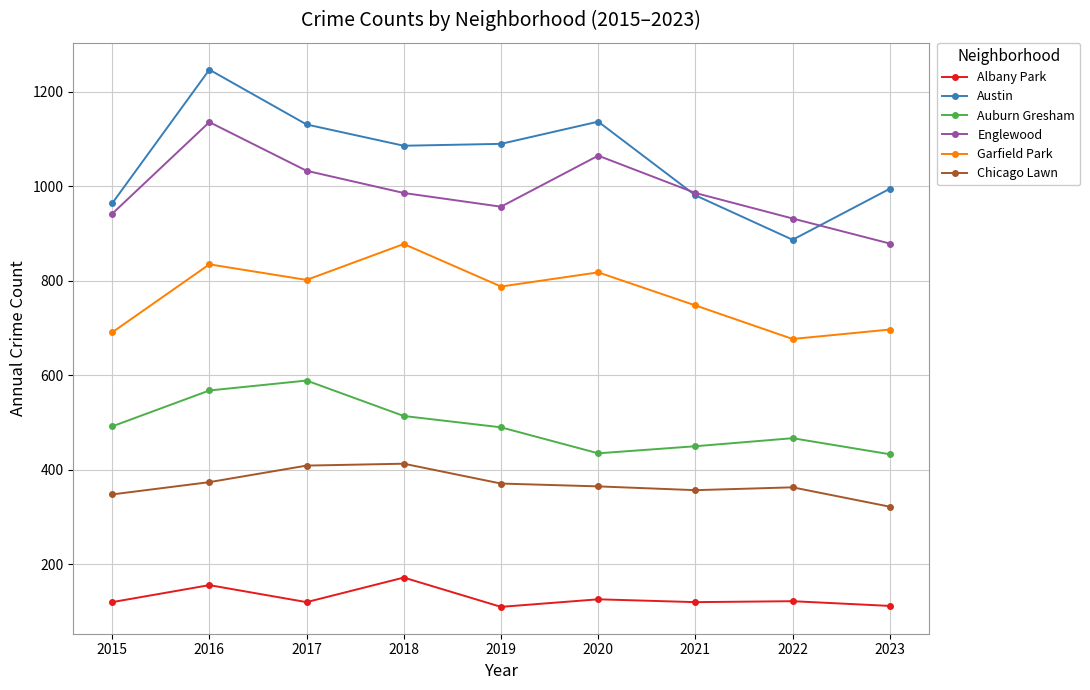

What is the difference between the highest and lowest values at 2017?

1011